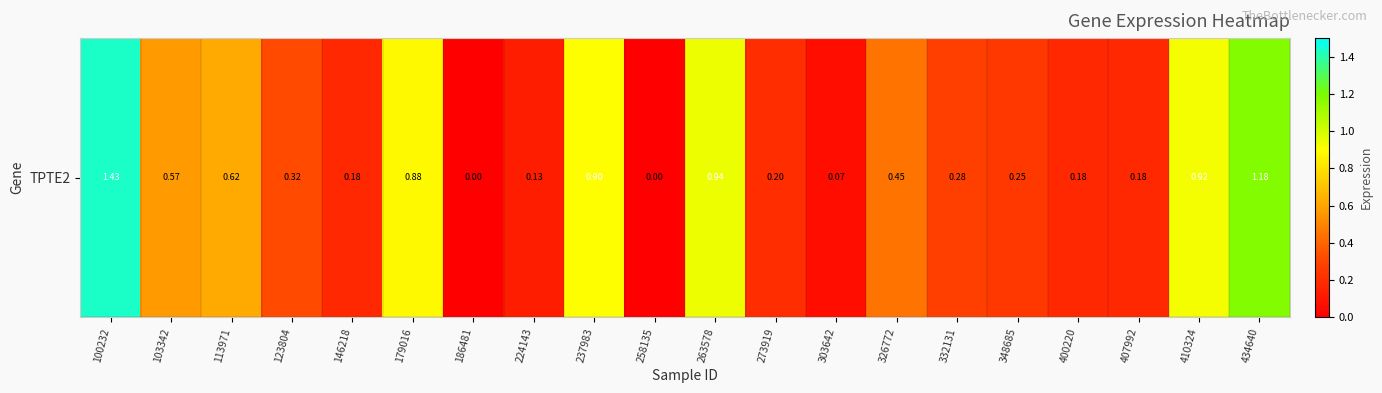

What is the difference between the maximum and second lowest values?

1.4